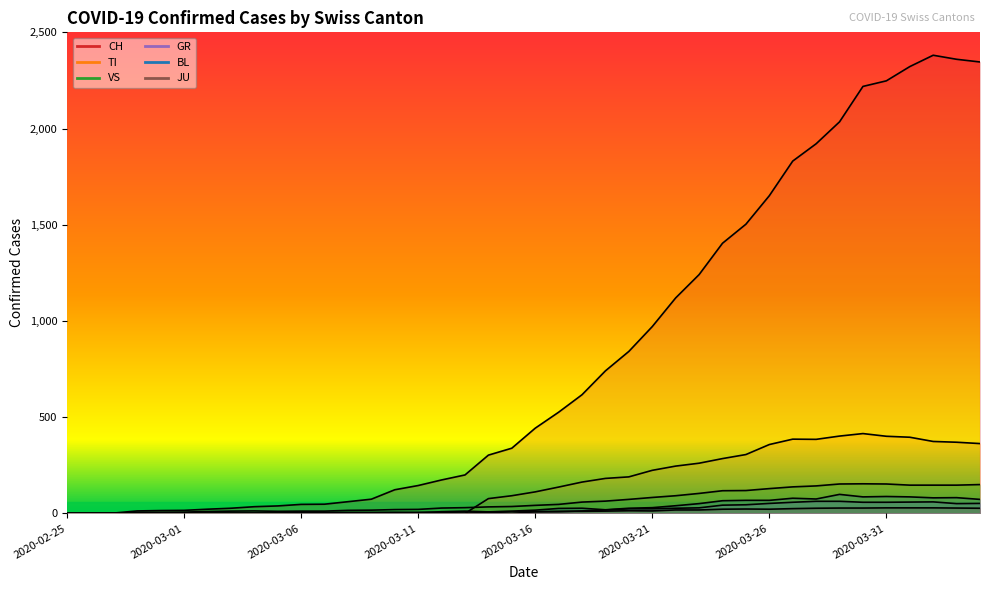

Is the value of JU at 2020-03-16 greater than the value of GR at 28?

No